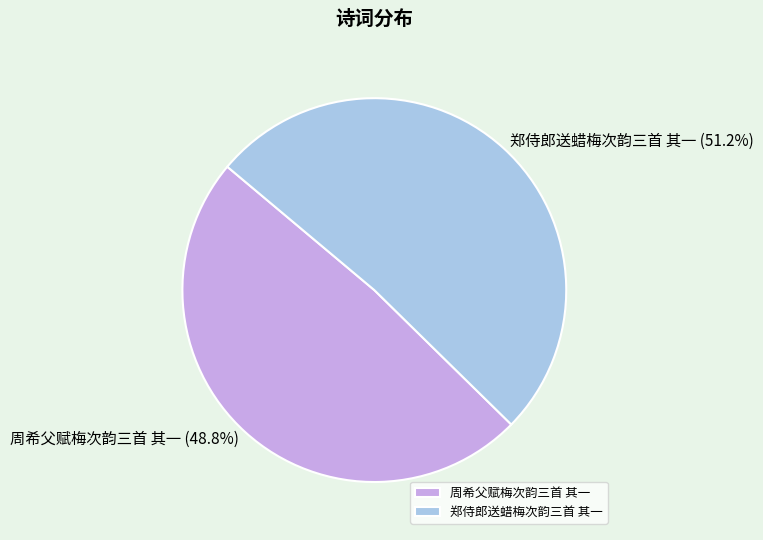

What is the smallest slice in the pie chart?

周希父赋梅次韵三首 其一